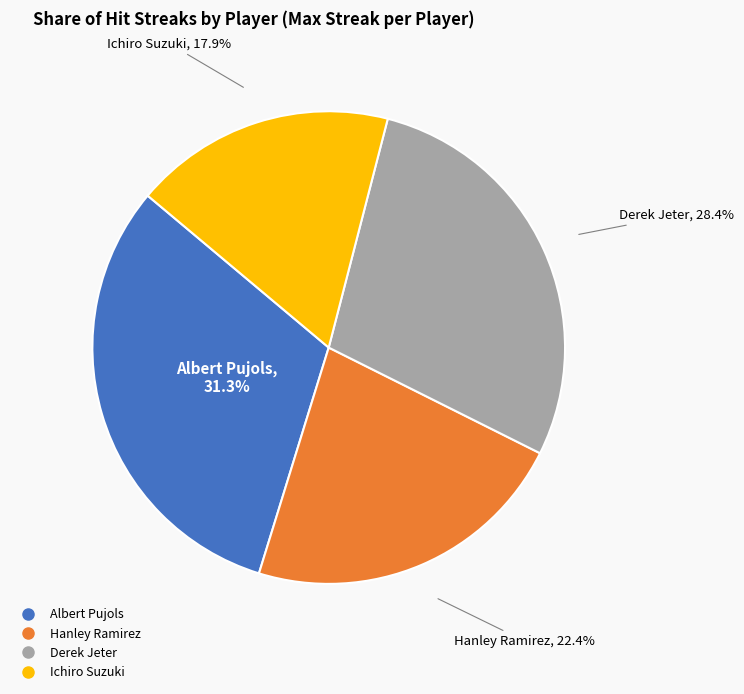

True or false: Albert Pujols accounts for 42% of the total.

False